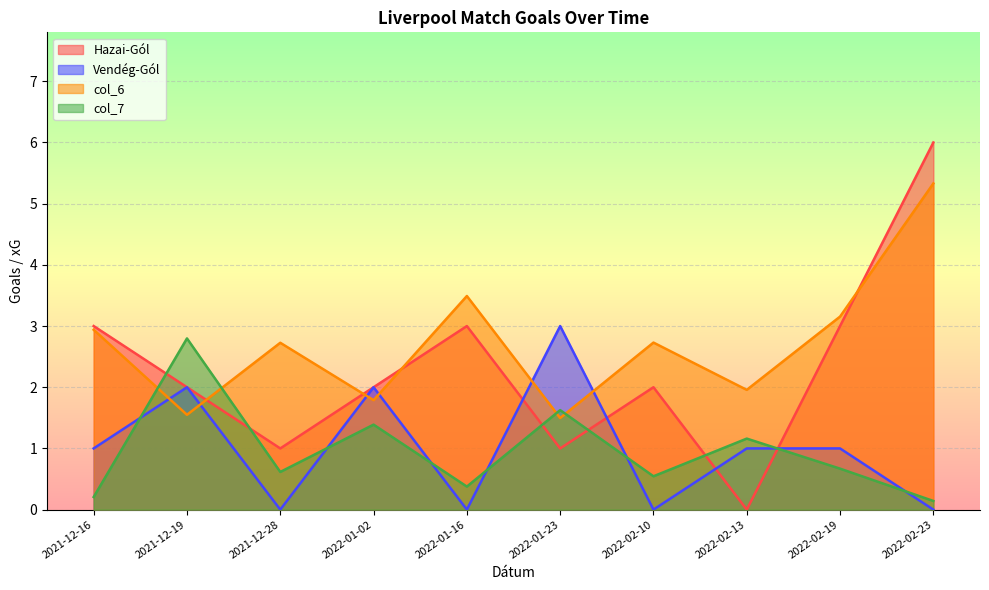

After their last crossing, which series has the higher values: Vendég-Gól or col_6?

col_6